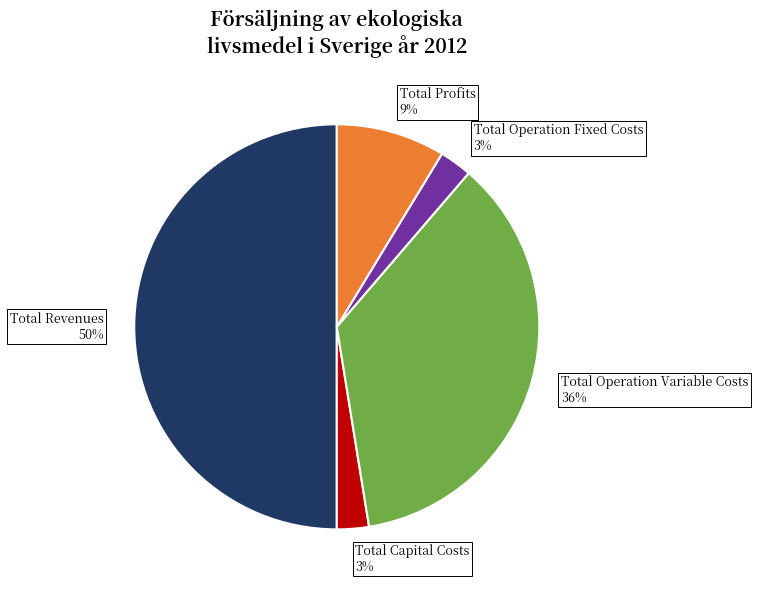

Approximately how many times larger is the value at Total Capital Costs compared to Total Operation Fixed Costs?

1.0